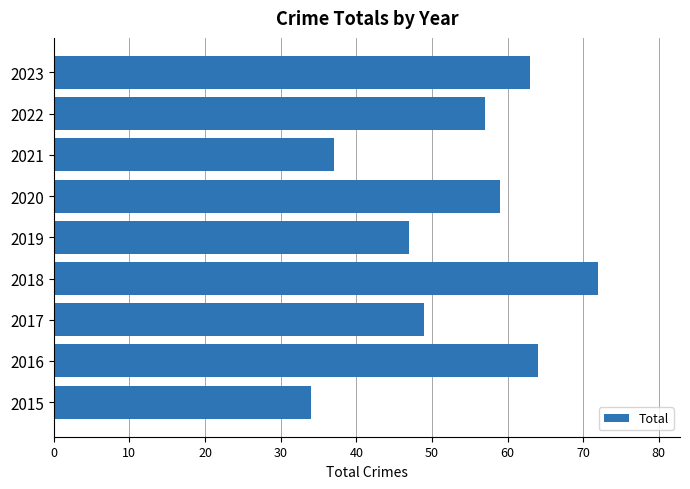

How many bars are there in total?

9